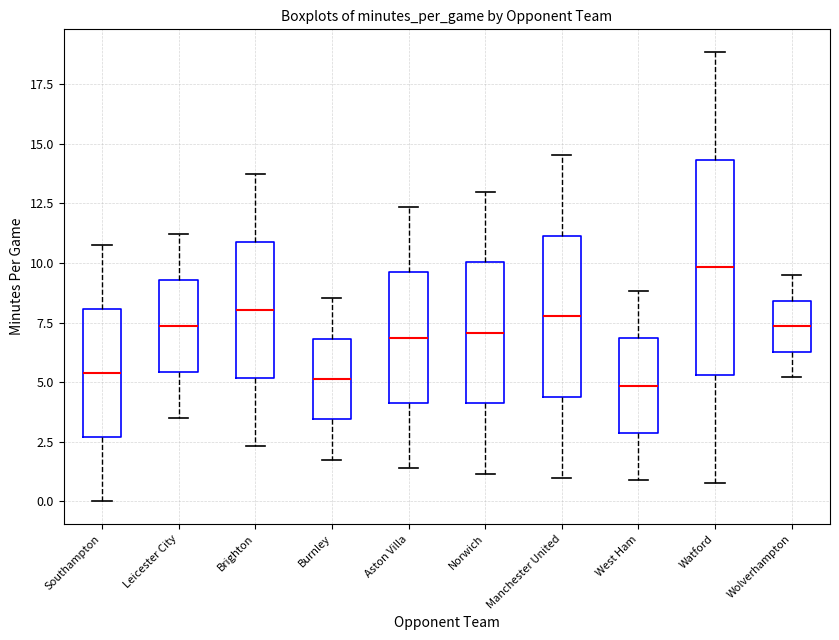

Where is the lower edge of the box for Southampton on the y-axis? The values are not printed on the chart, so give them approximately, as read against the axis.

2.5